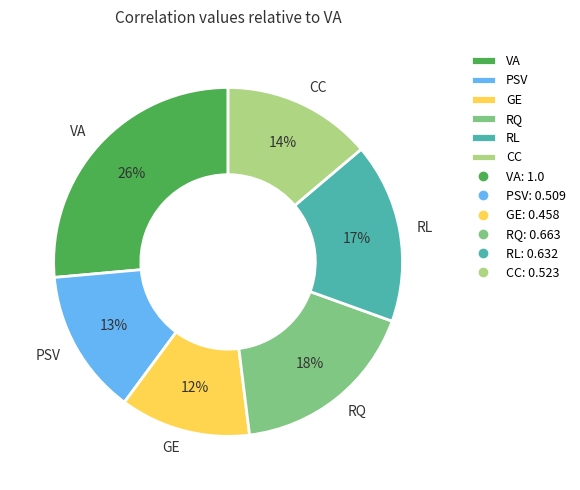

Does any single category account for the majority?

No